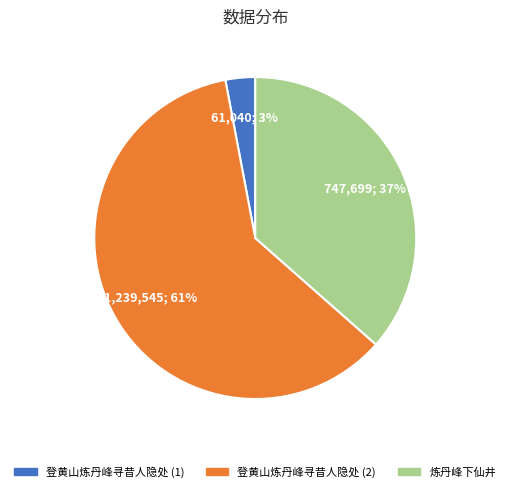

Count the number of slices in the pie.

3